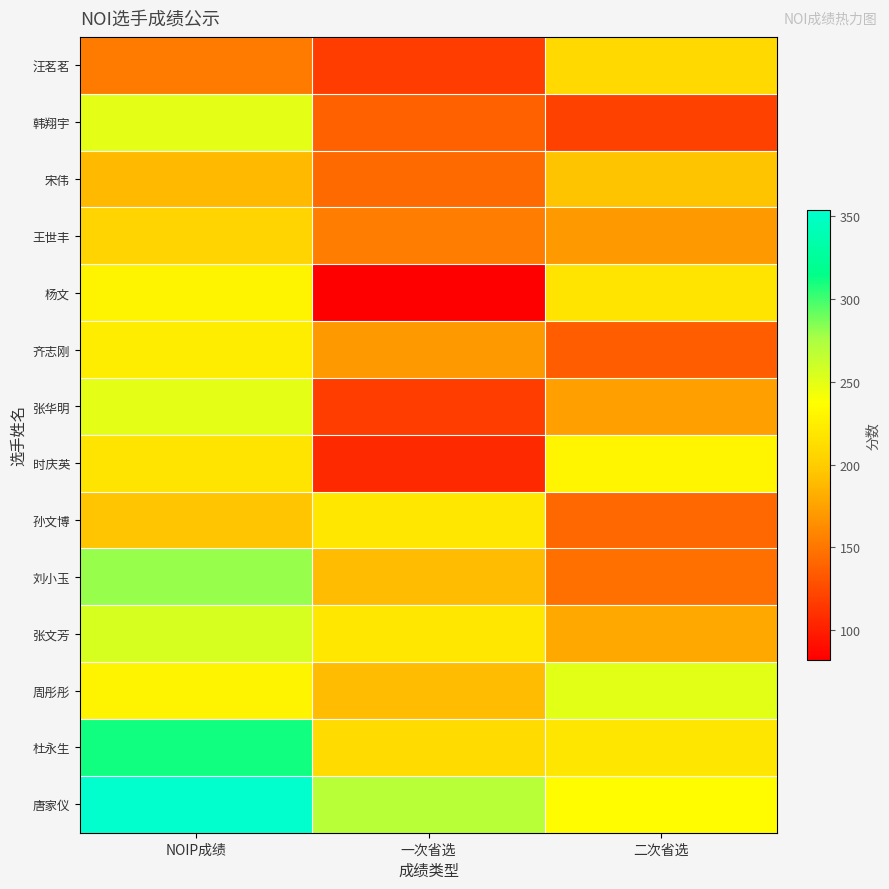

Between NOIP成绩 and 一次省选, which series saw the biggest shift?

杨文